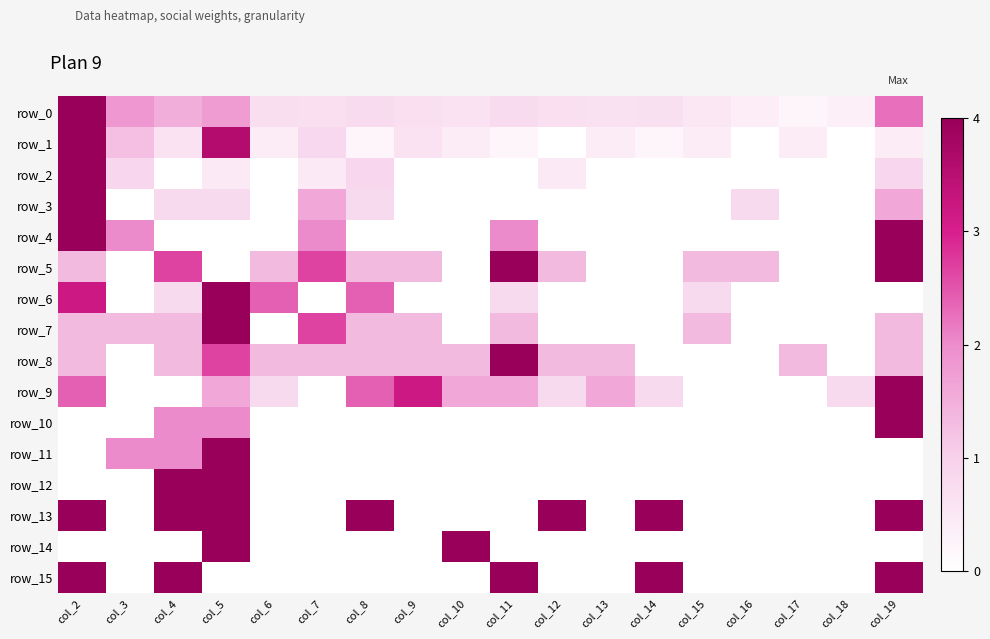

The value of row_10 at col_19 is 2.7. True or false?

False